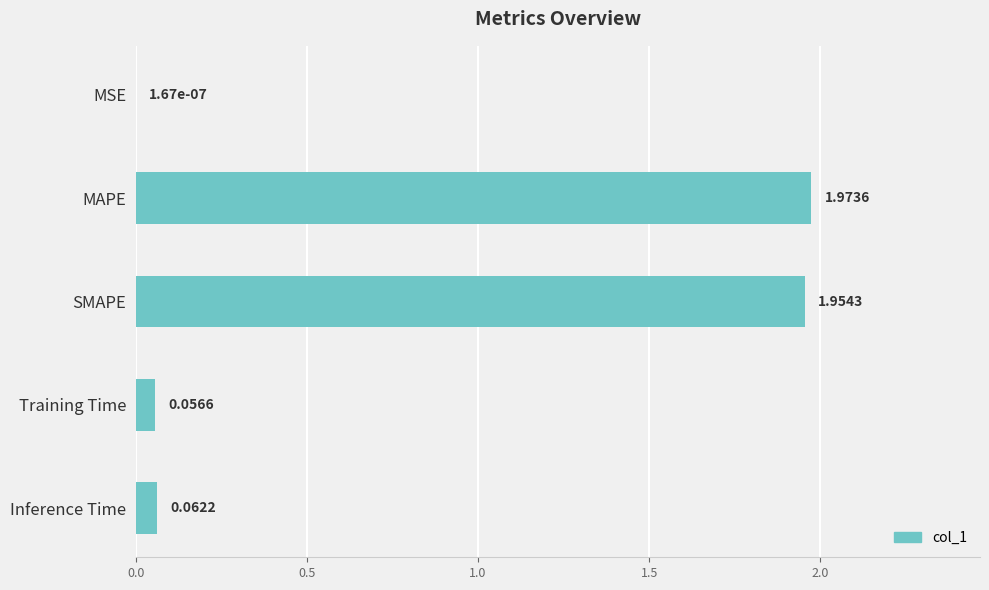

Where is the data nearest to the value 0?

MSE